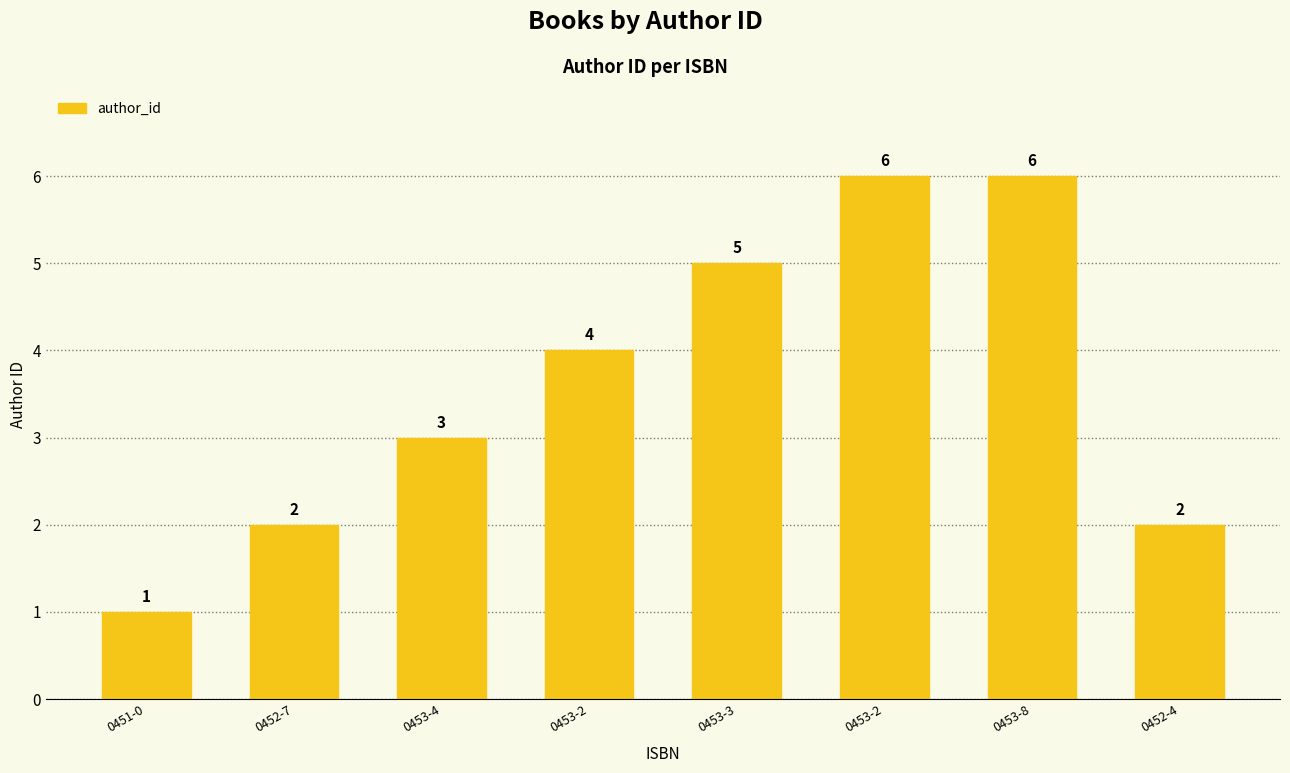

Count the number of categories in the chart.

8